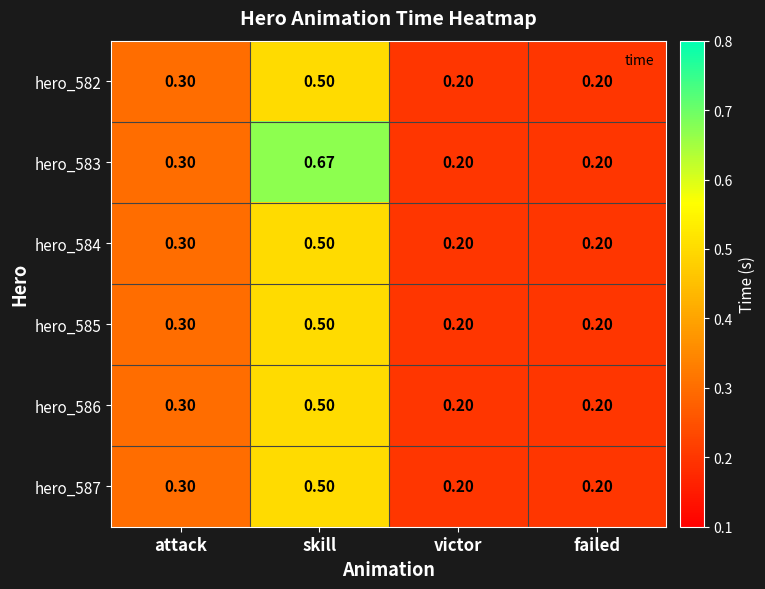

At which category is the sum across all series the highest?

skill